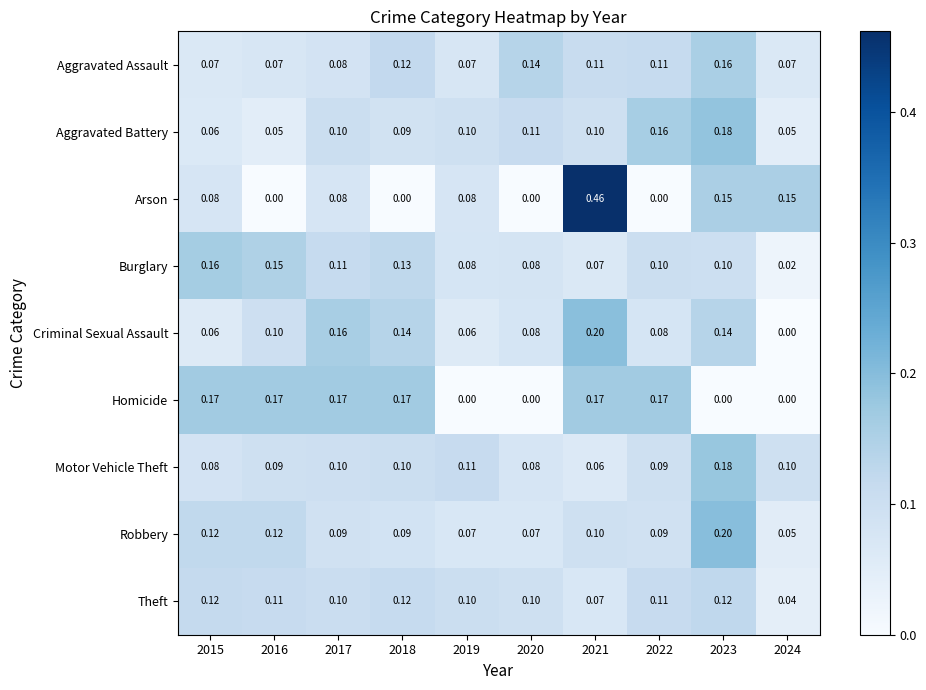

Between 2017 and 2021, which series saw the biggest shift?

Arson